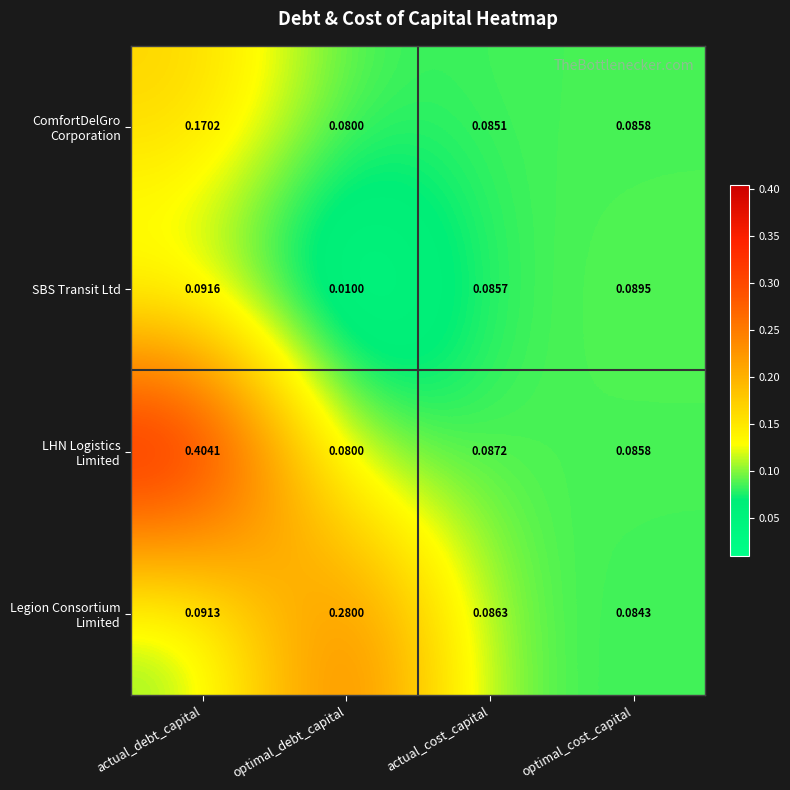

Which series changed the most between actual_cost_capital and optimal_cost_capital?

SBS Transit Ltd